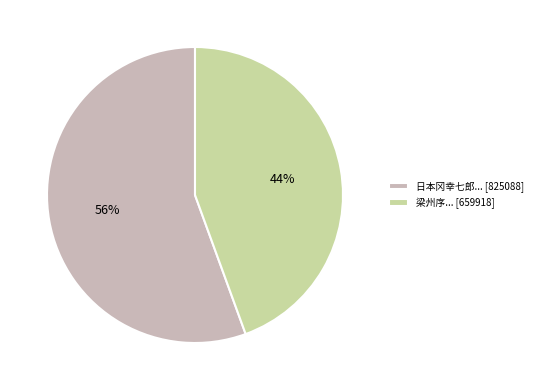

To the nearest percent, what portion does 日本冈幸七郎... [825088] represent?

56%